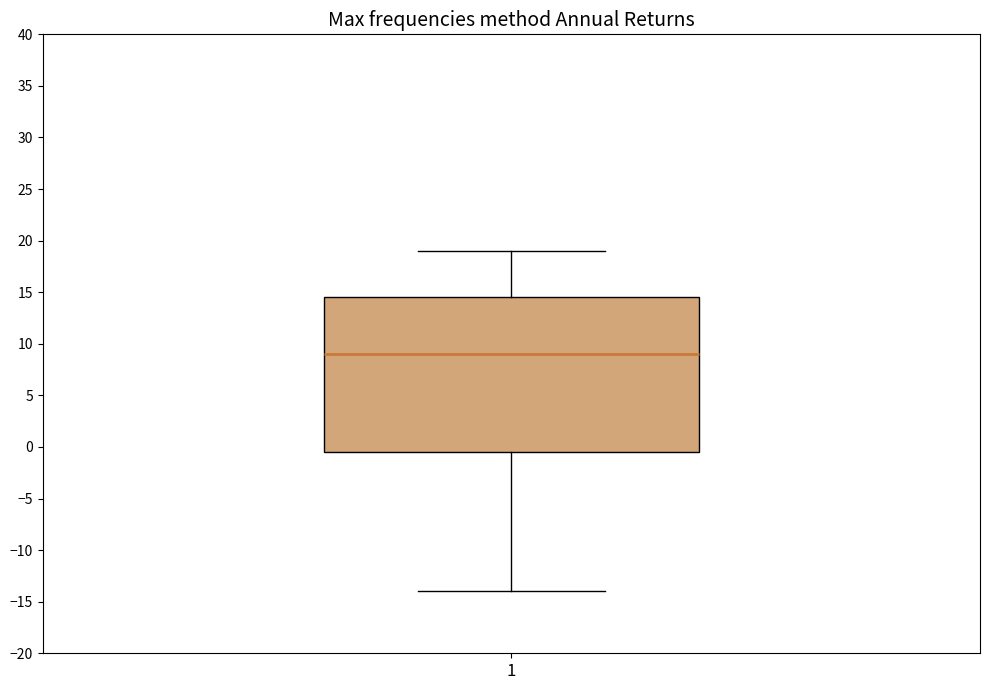

Where does the upper whisker of the box at x = 1 end on the y-axis? The values are not printed on the chart, so give them approximately, as read against the axis.

19.0